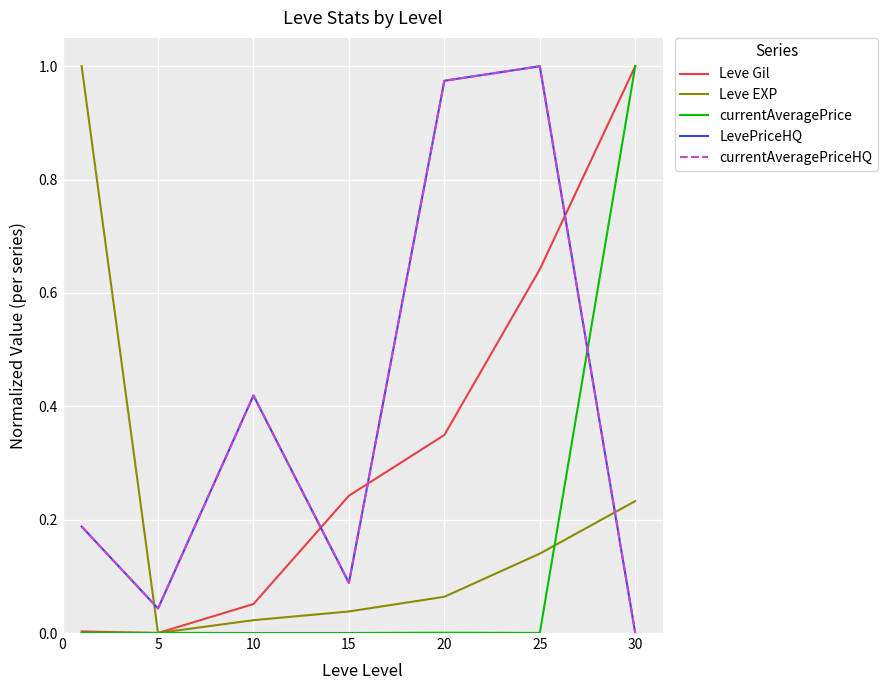

Is this an area chart (filled region under the line)?

No